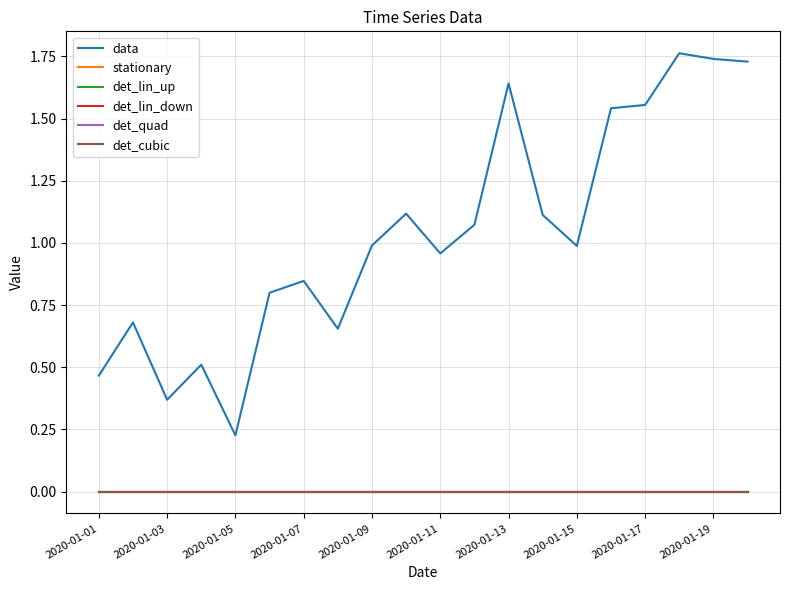

What is the maximum value shown in the chart?

1.8